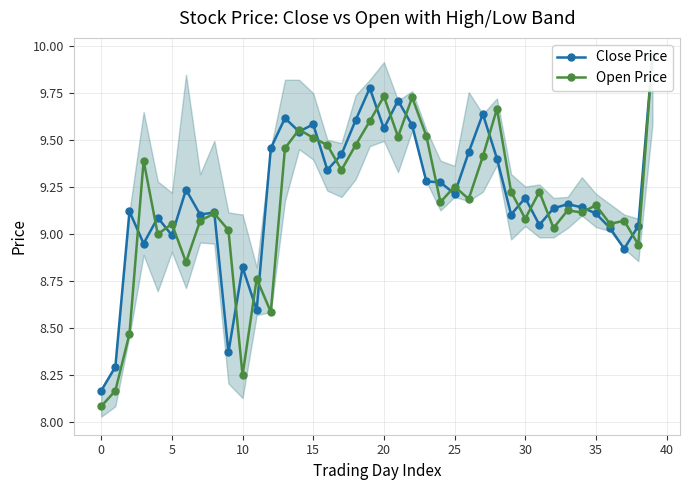

Does the chart display data point markers on the line(s)?

Yes